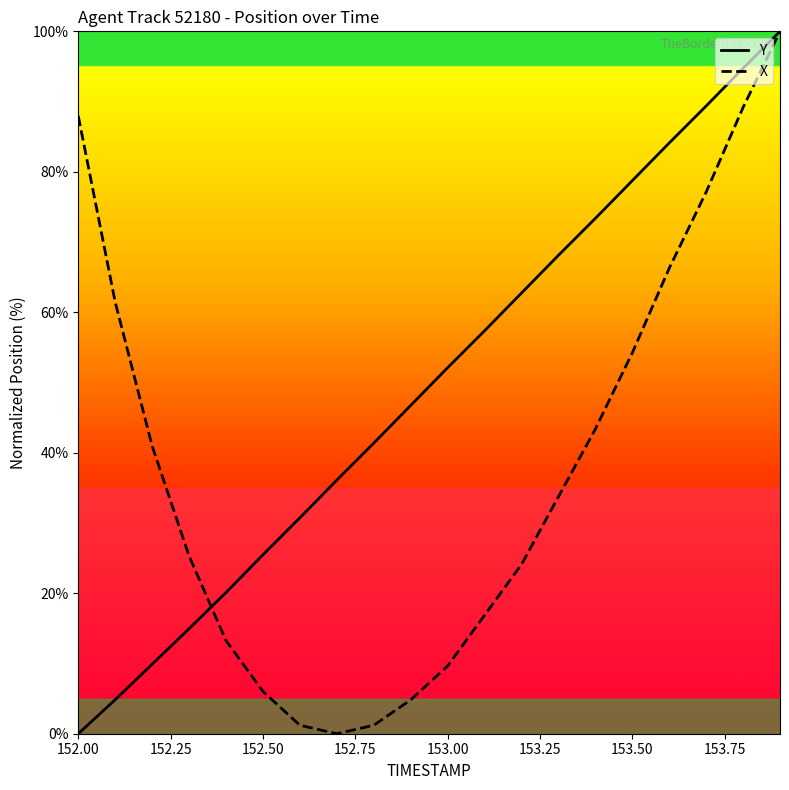

How many lines are shown in the chart?

2